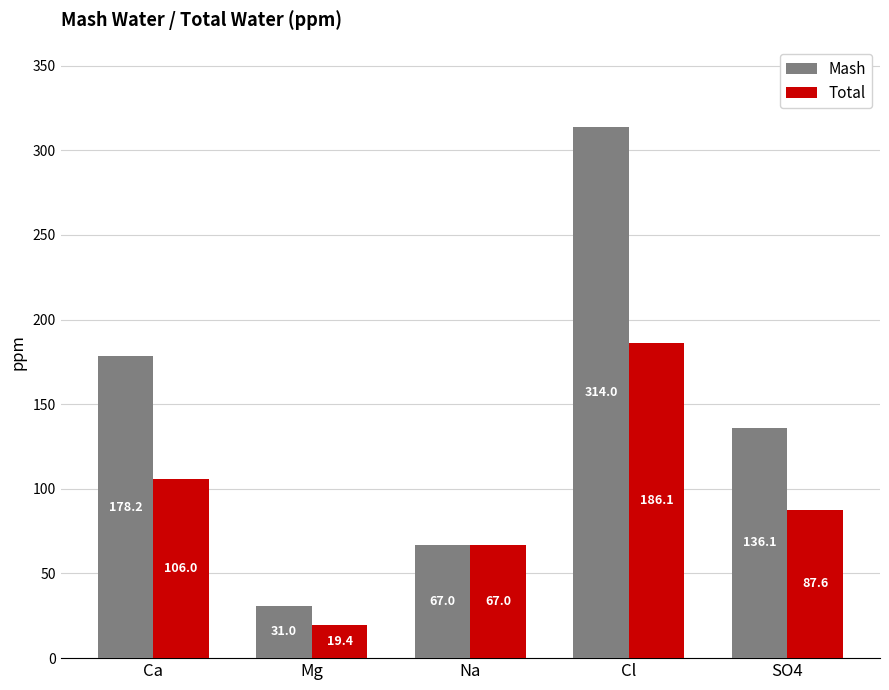

Which series changed the most between Na and SO4?

Mash